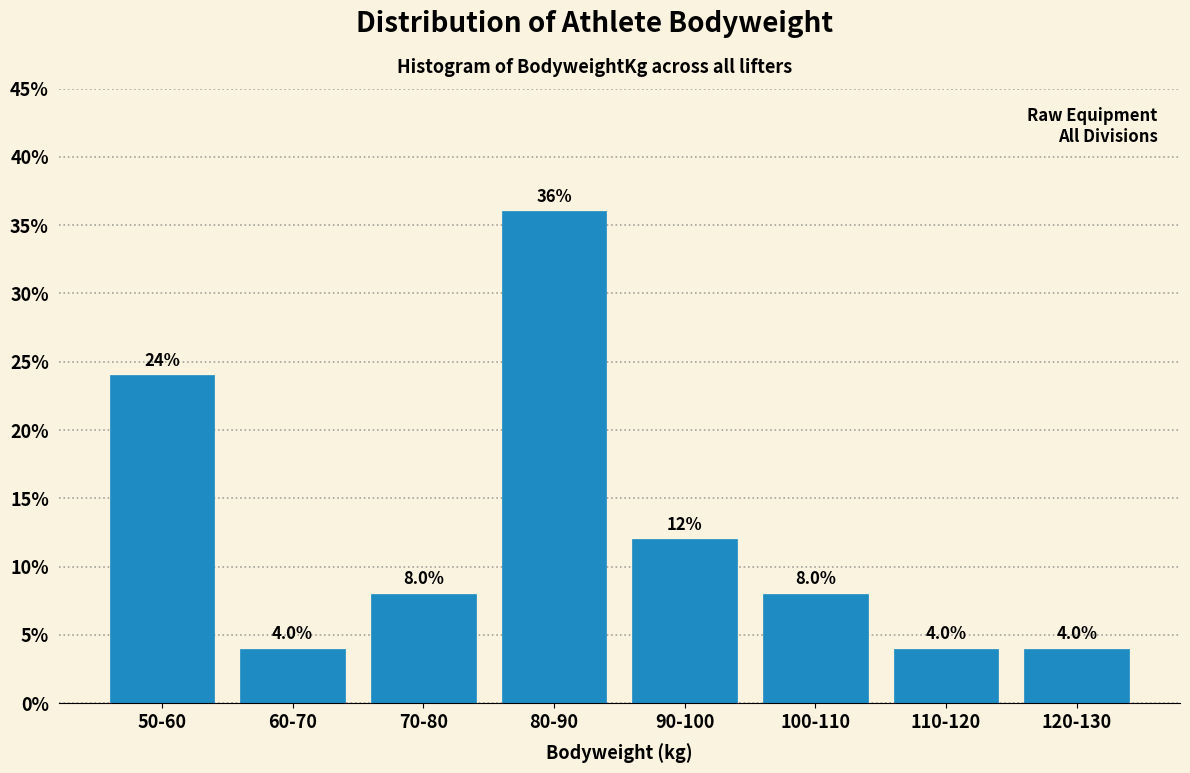

Reading right to left, list all the values displayed in this chart.

4	4	8	12	36	8	4	24